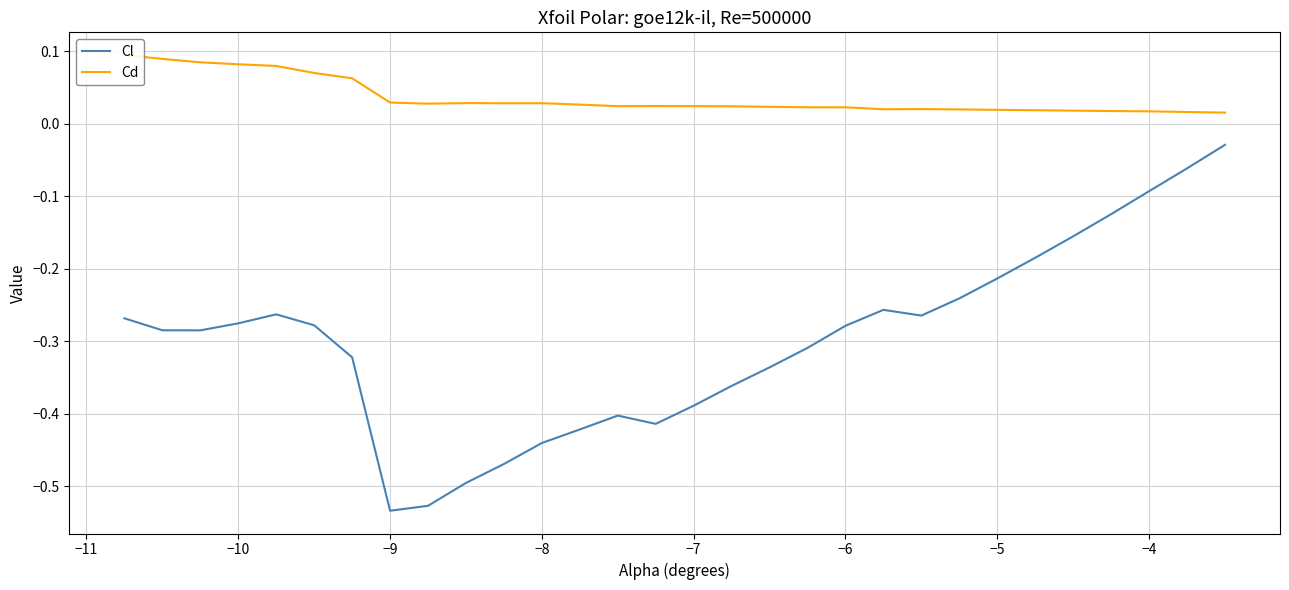

What is the sum of all Cl values?

-9.0